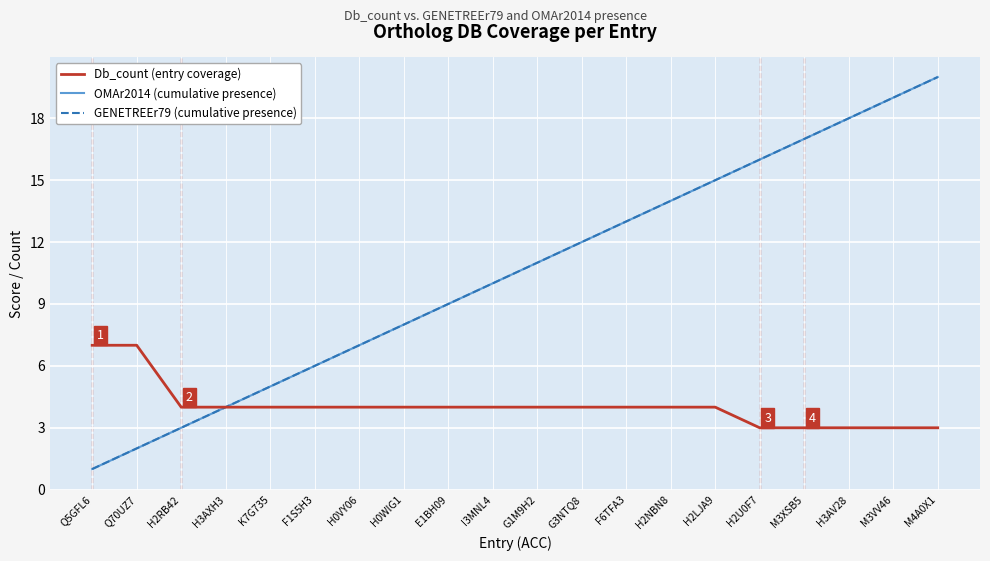

Count the number of categories in the chart.

20